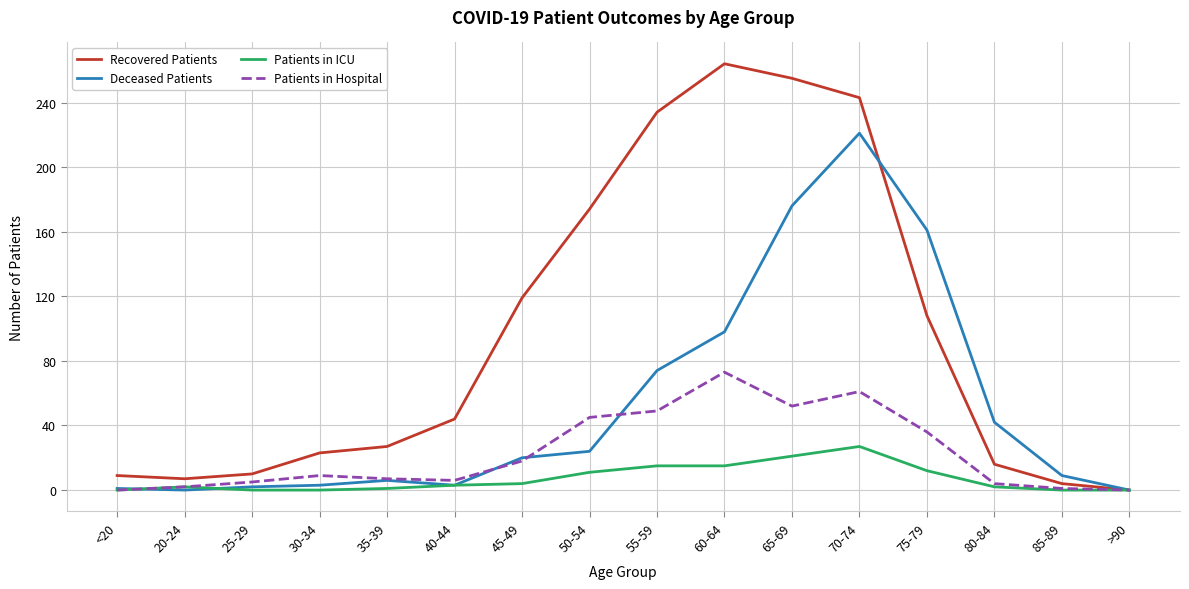

What are all the series names shown in the legend?

Recovered Patients, Deceased Patients, Patients in ICU, Patients in Hospital